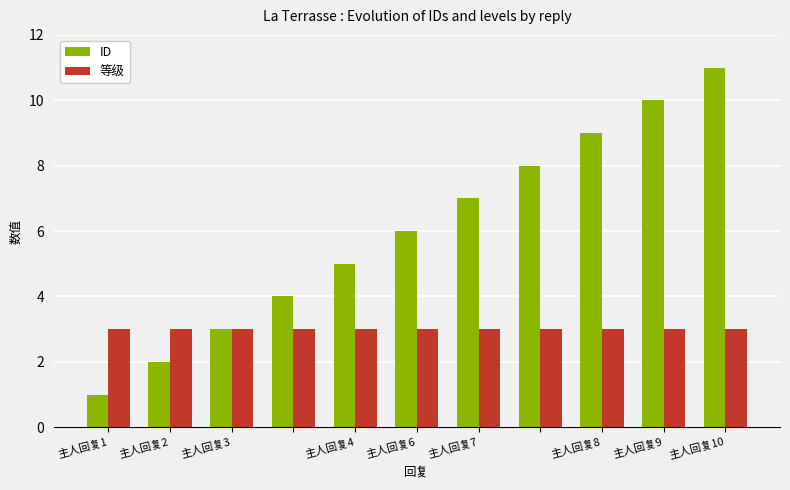

What is the minimum value for ID?

1